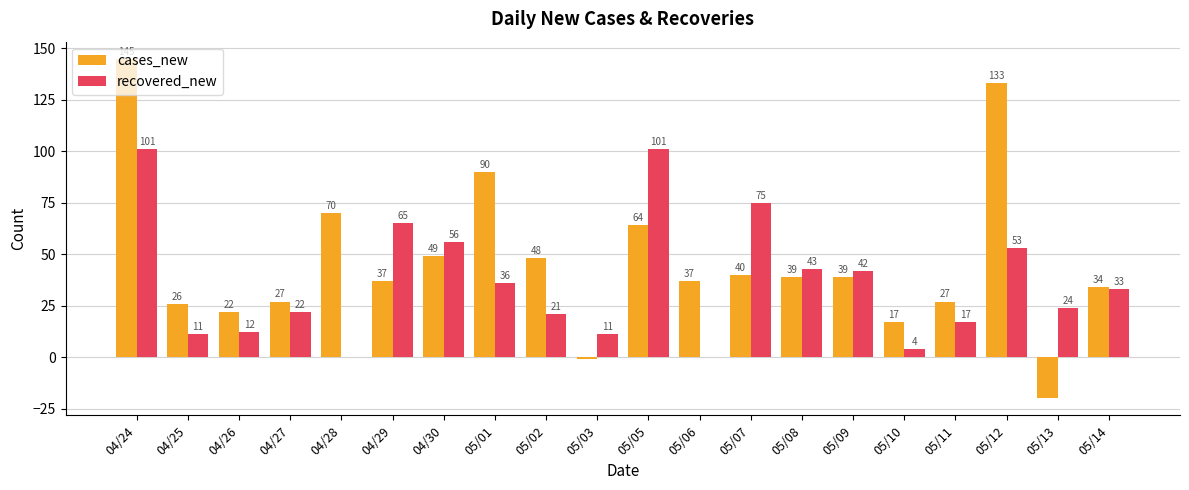

Reading right to left, transcribe all the data shown in this chart.

cases_new: 05/14=34	05/13=-20	05/12=133	05/11=27	05/10=17	05/09=39	05/08=39	05/07=40	05/06=37	05/05=64	05/03=-1	05/02=48	05/01=90	04/30=49	04/29=37	04/28=70	04/27=27	04/26=22	04/25=26	04/24=145
recovered_new: 05/14=33	05/13=24	05/12=53	05/11=17	05/10=4	05/09=42	05/08=43	05/07=75	05/06=0	05/05=101	05/03=11	05/02=21	05/01=36	04/30=56	04/29=65	04/28=0	04/27=22	04/26=12	04/25=11	04/24=101